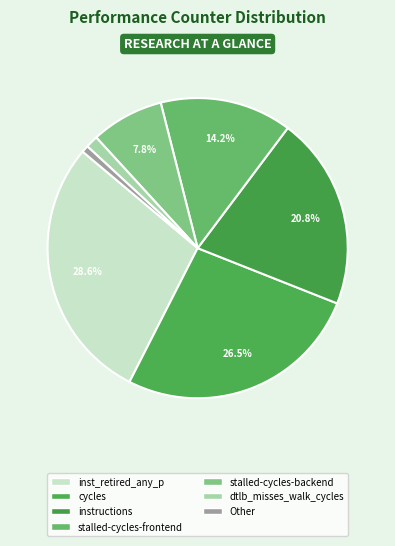

How many slices are in this pie chart?

7